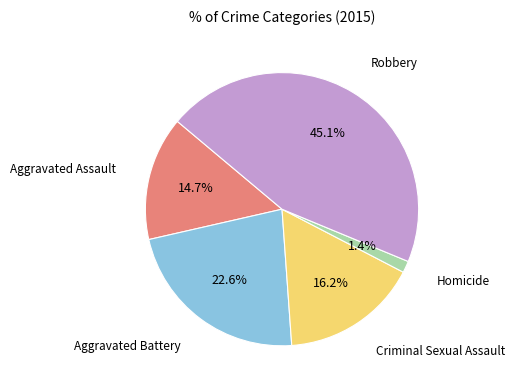

How much of the chart is everything except Criminal Sexual Assault?

83.8%